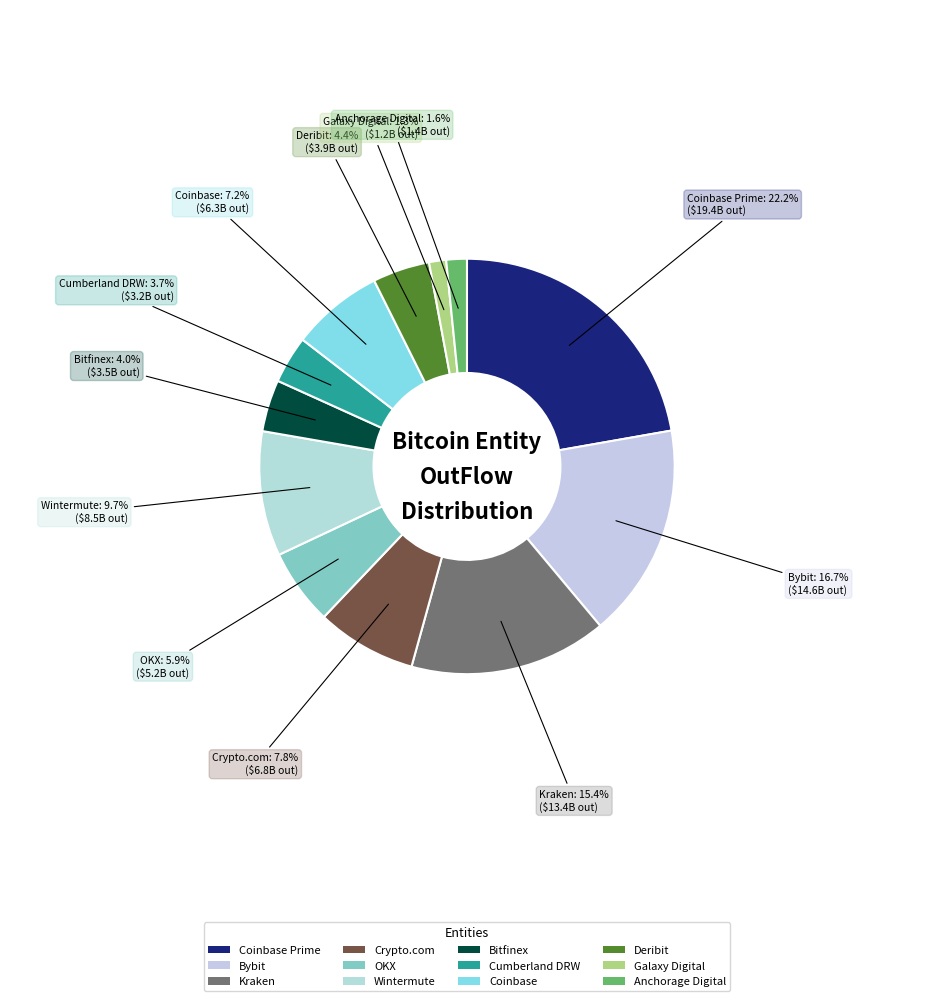

How many segments does this pie chart have?

12